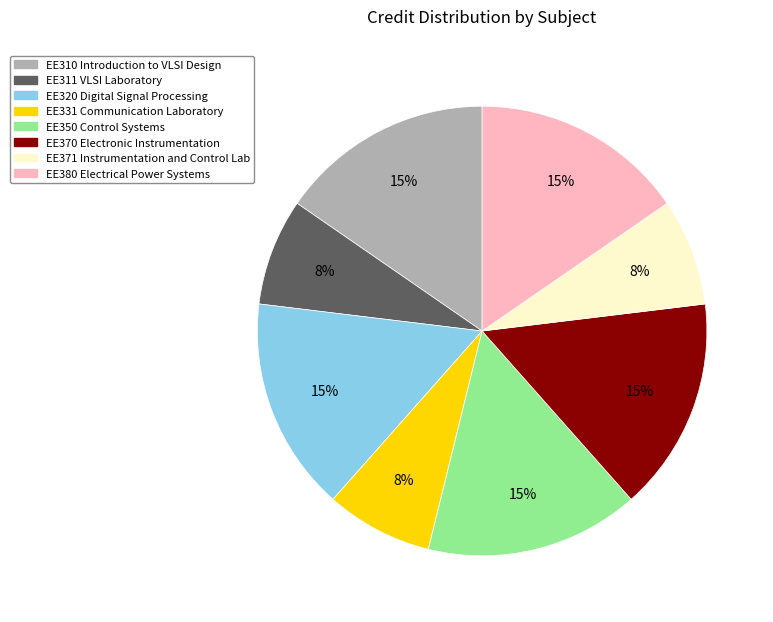

Is the sum of EE350 Control Systems and EE371 Instrumentation and Control Lab greater than half?

No